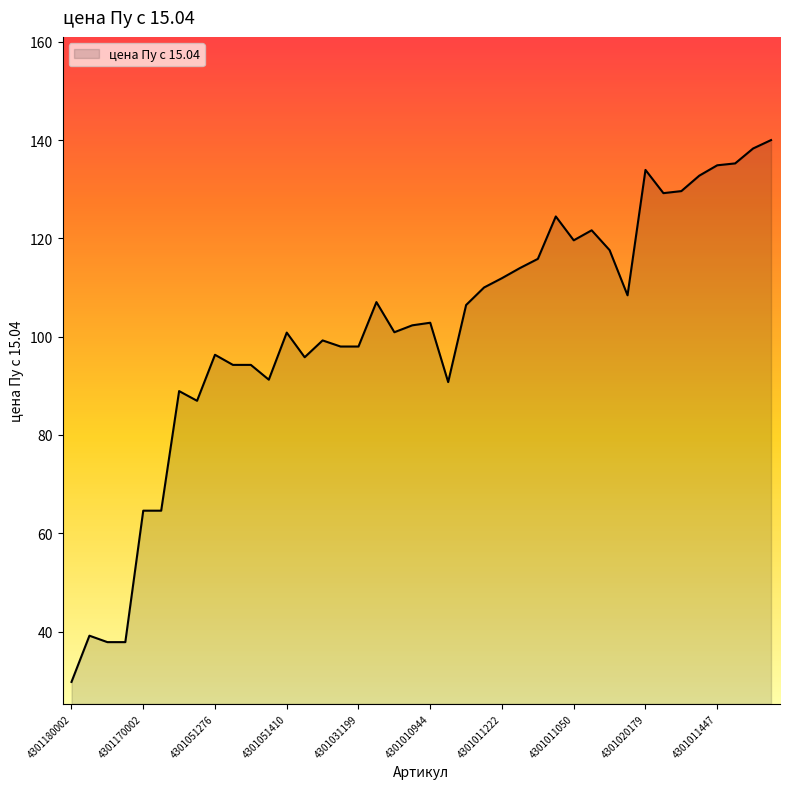

Does the chart display data point markers on the line(s)?

No